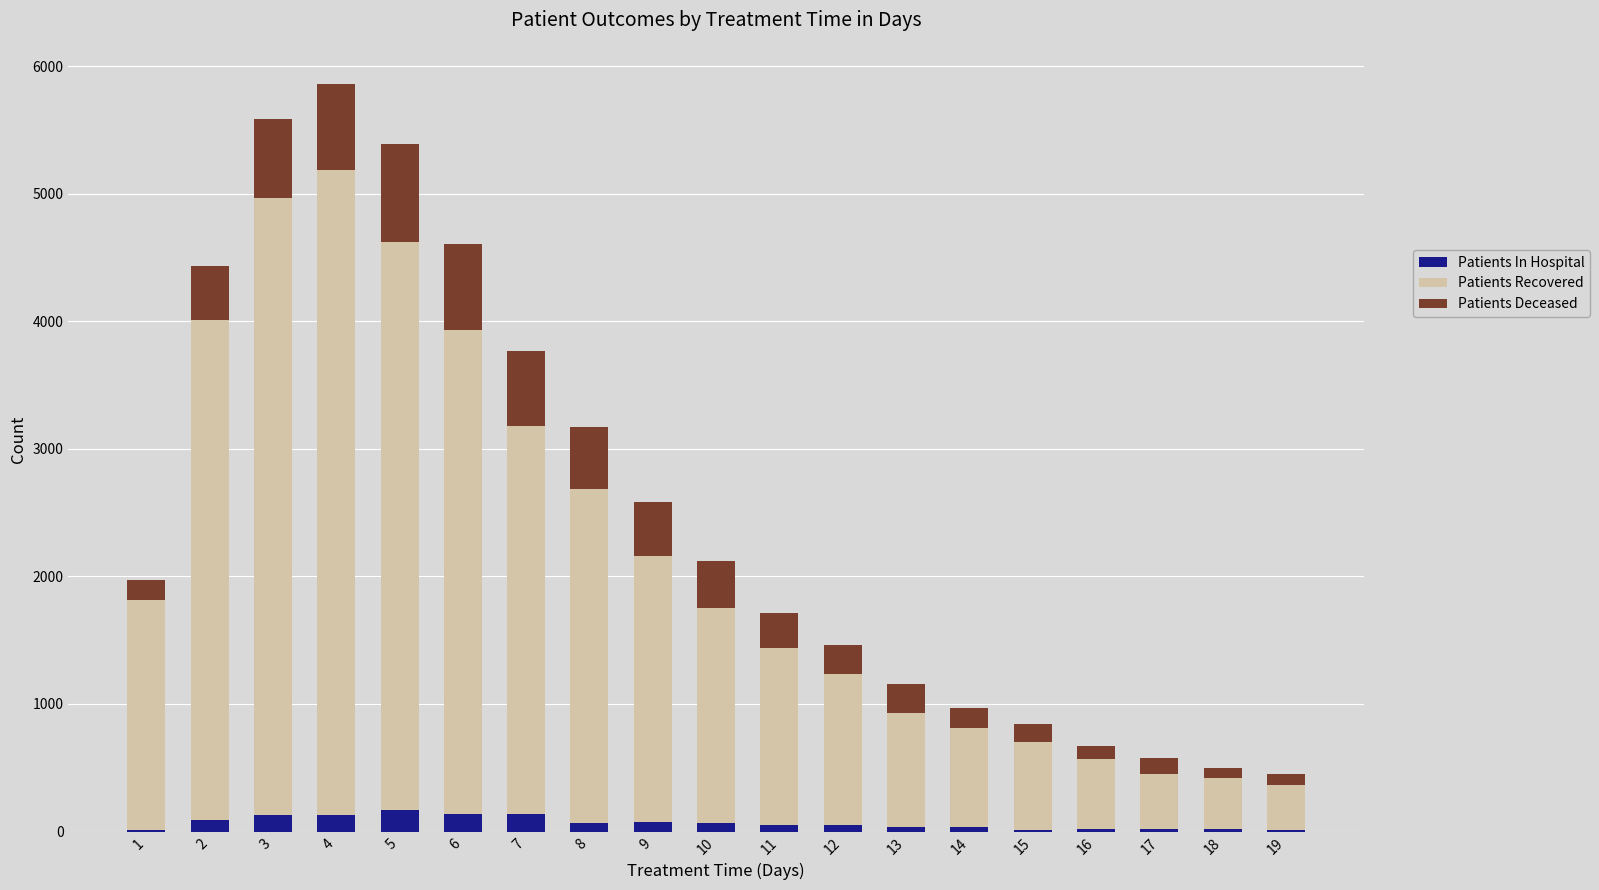

What is the highest value of the Patients In Hospital series?

167